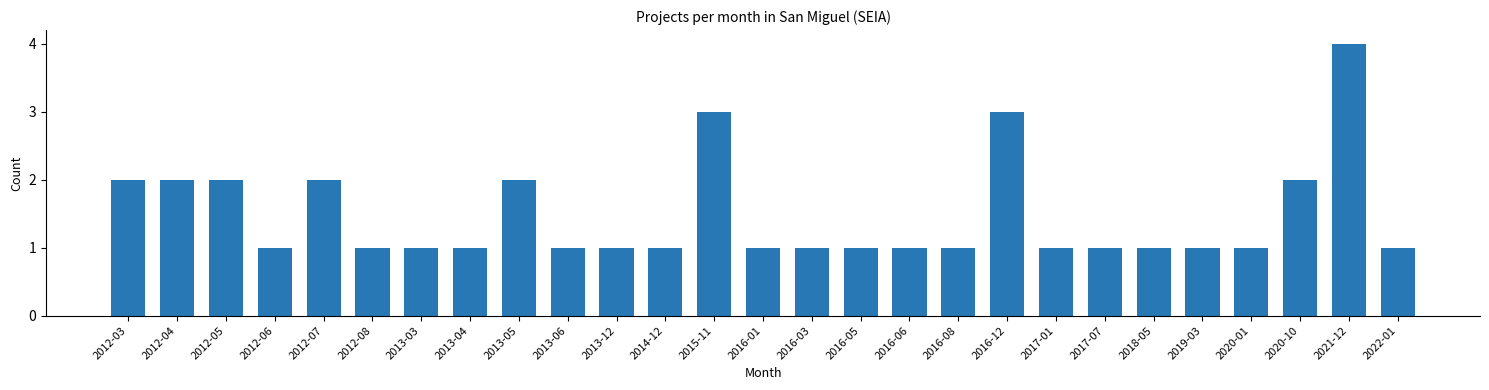

Reading left to right, what are all the values shown in this chart?

2	2	2	1	2	1	1	1	2	1	1	1	3	1	1	1	1	1	3	1	1	1	1	1	2	4	1